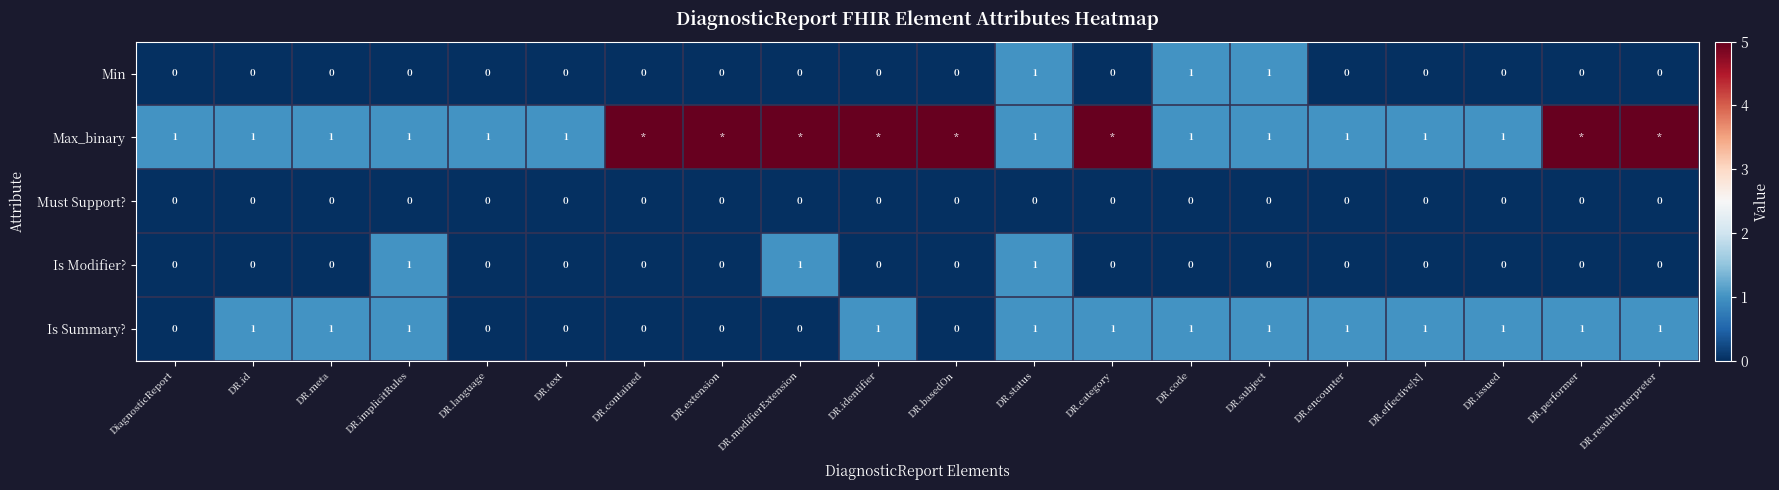

What is the difference between the Min values at DR.effective[x] and DR.subject?

1